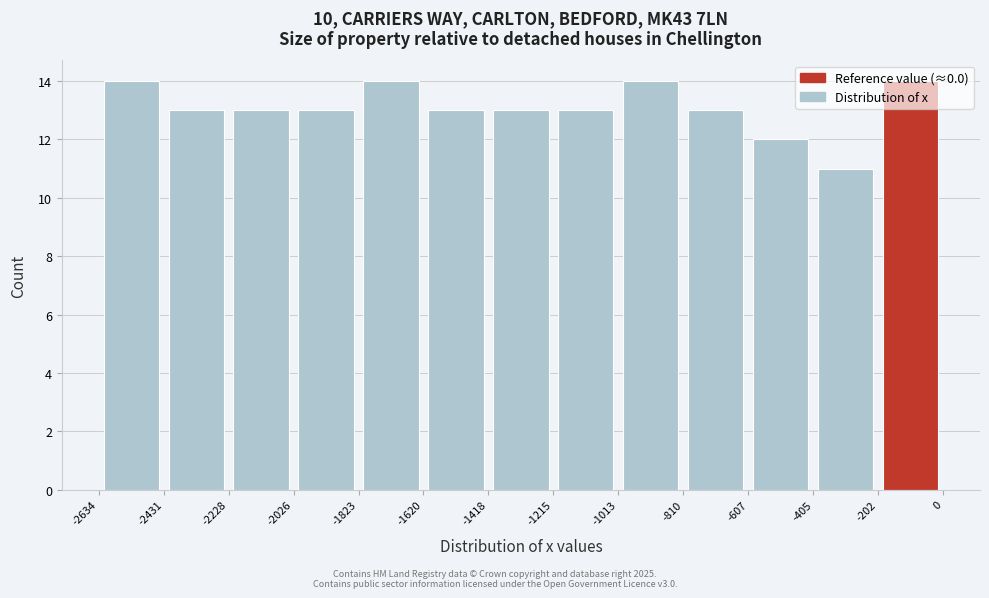

Reading left to right, transcribe this chart: for each bar, give the range it covers on the x-axis and its height. The values are not printed on the chart, so give them approximately, as read against the axis.

-2634 to -2431: 14
-2431 to -2228: 13
-2228 to -2026: 13
-2026 to -1823: 13
-1823 to -1620: 14
-1620 to -1418: 13
-1418 to -1215: 13
-1215 to -1013: 13
-1013 to -810: 14
-810 to -607: 13
-607 to -405: 12
-405 to -202: 11
-202 to 0: 14